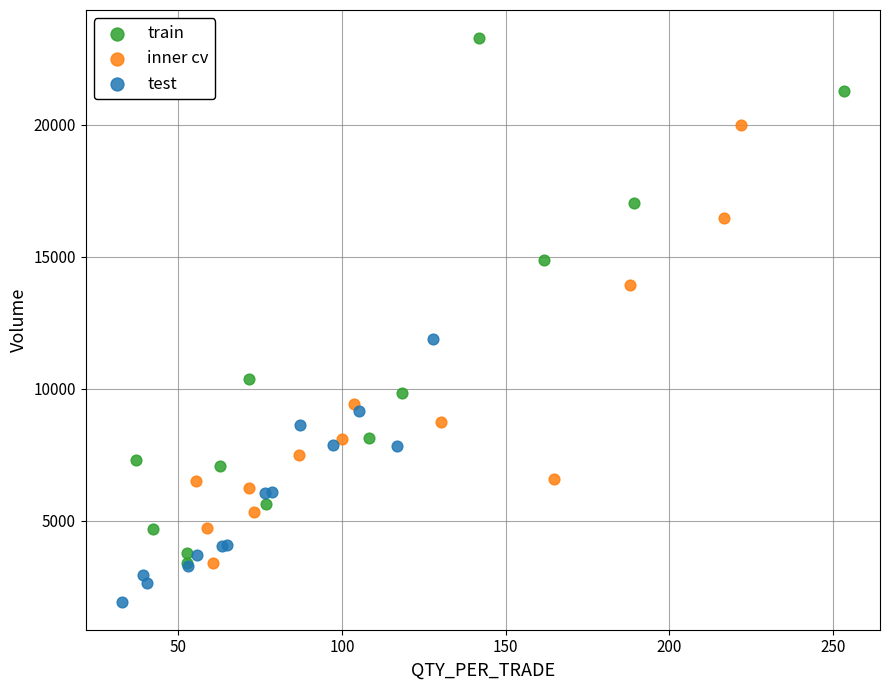

Which series reaches the minimum Y coordinate?

test